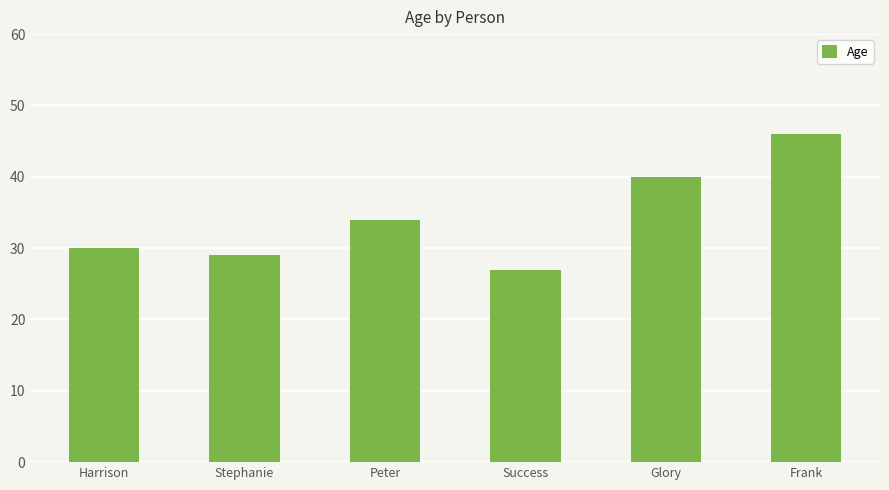

Is it true that the value at Harrison is 15?

False